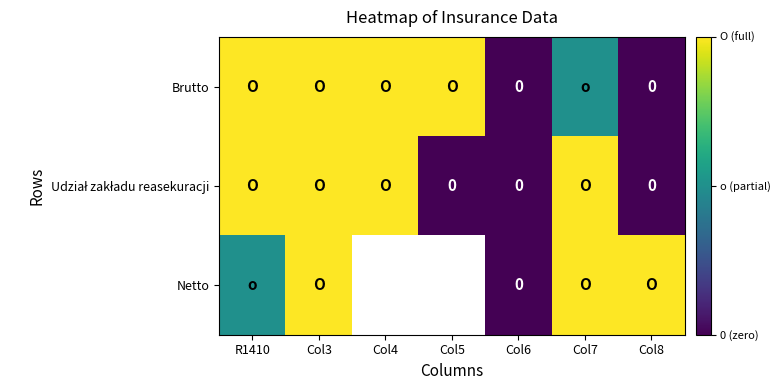

How many positive values does the Udział zakładu reasekuracji series have?

4